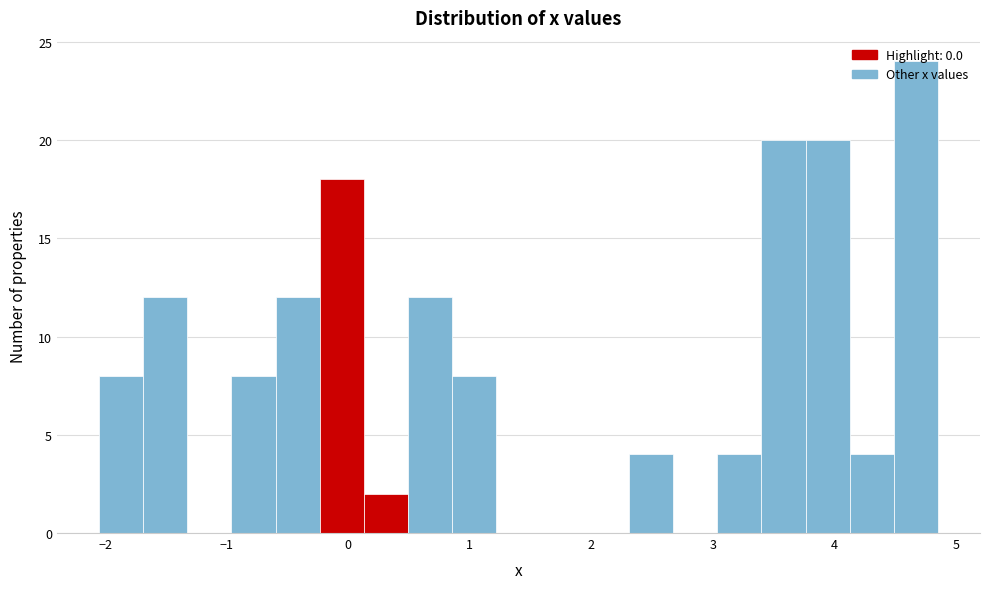

Read against the x-axis, roughly where is the centre of the tallest bar?

4.7